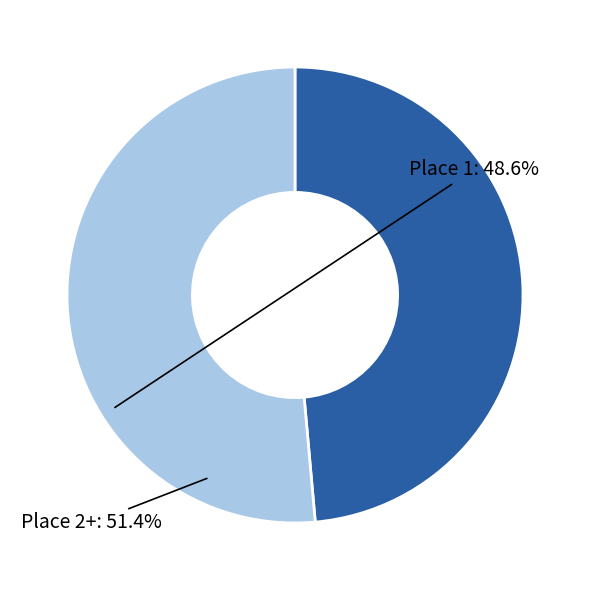

Is it true that Place 2+ is 51% of the pie?

True